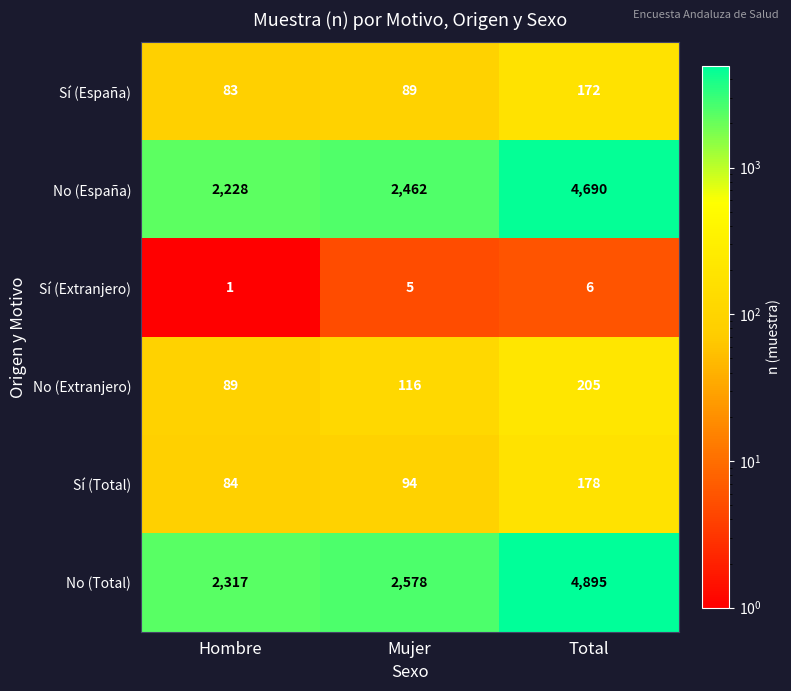

What is the difference between the maximum and minimum values in the No (Total) series?

2578